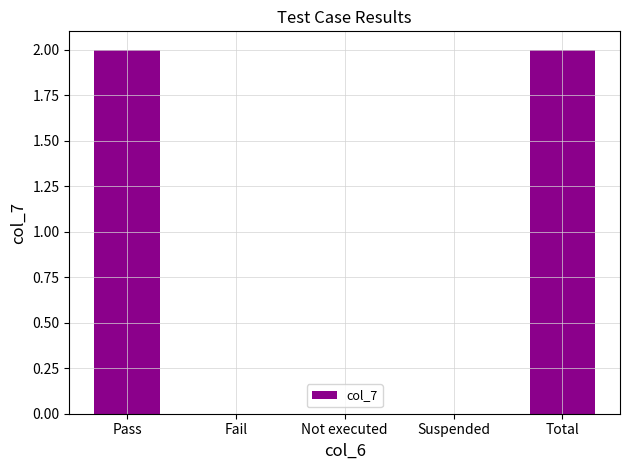

Reading left to right, transcribe all the data shown in this chart.

Pass=2	Fail=0	Not executed=0	Suspended=0	Total=2